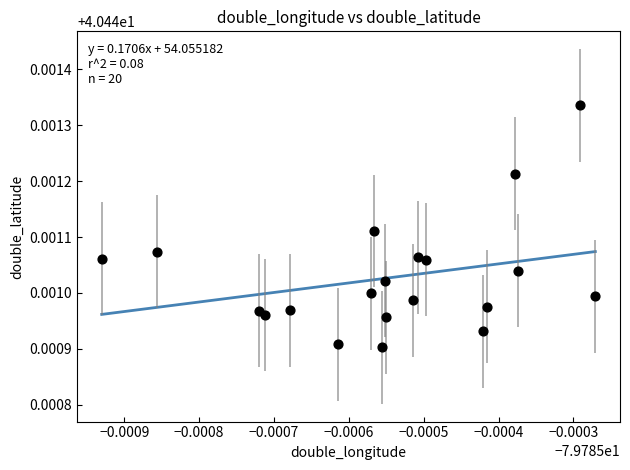

Count the number of points in this scatter plot.

20